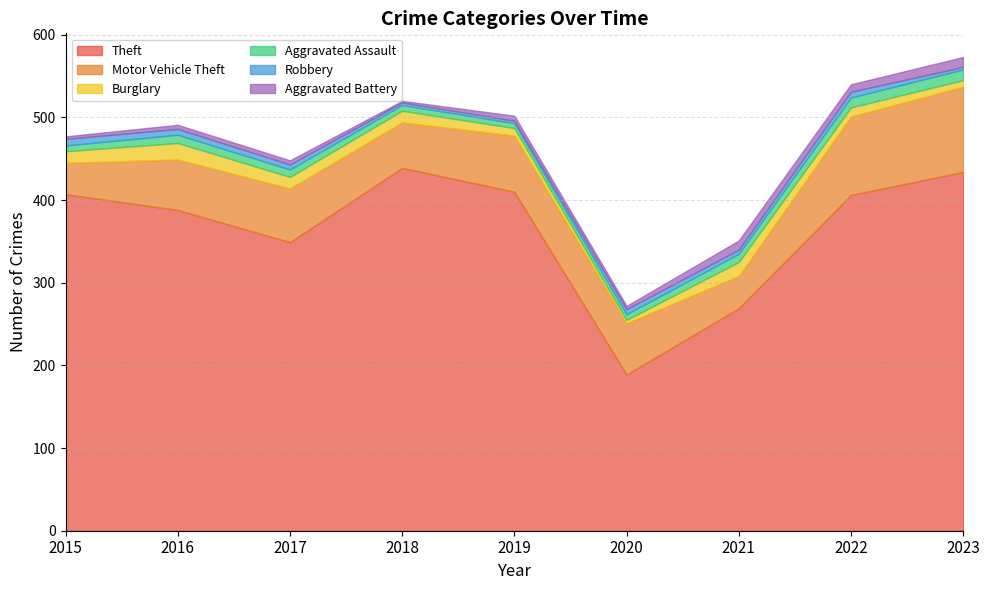

What is the value of the Robbery point at the 1st from the left?

8